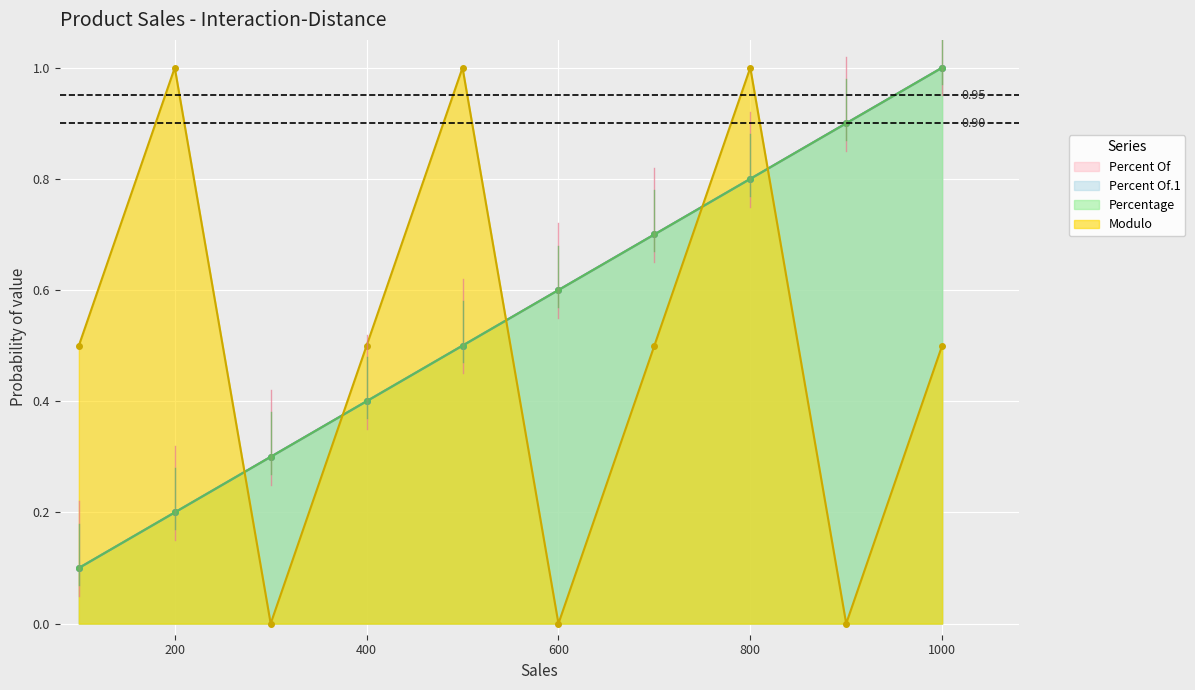

True or false: Percent Of.1 and Percent Of cross at least once.

False